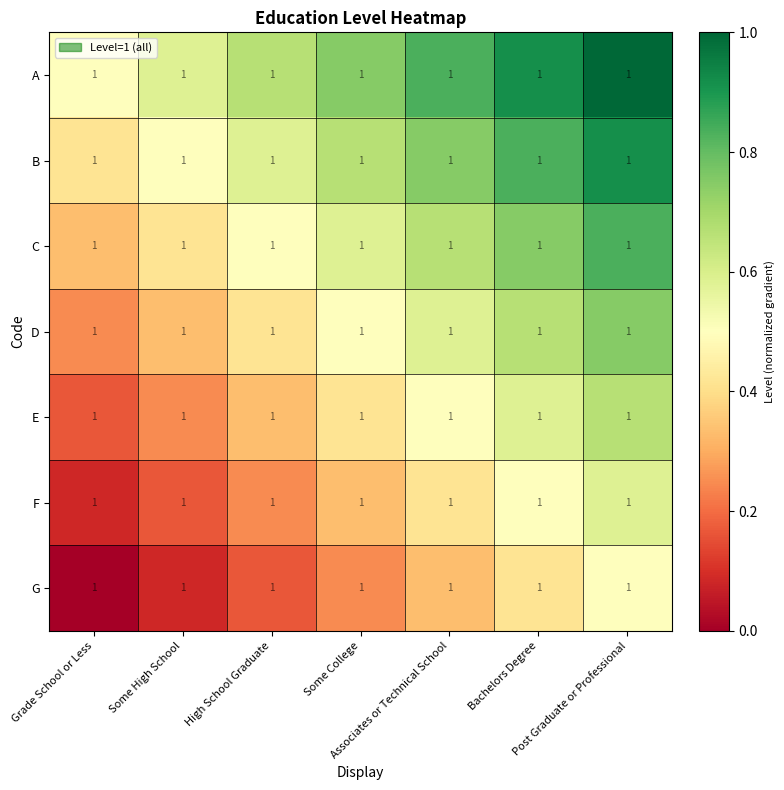

Which has a higher value, Post Graduate or Professional or High School Graduate?

Post Graduate or Professional